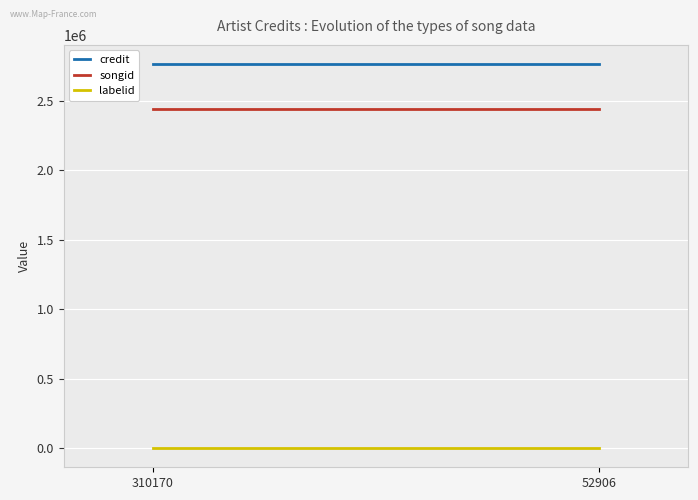

What is the total value across all series at 52906?

5200603